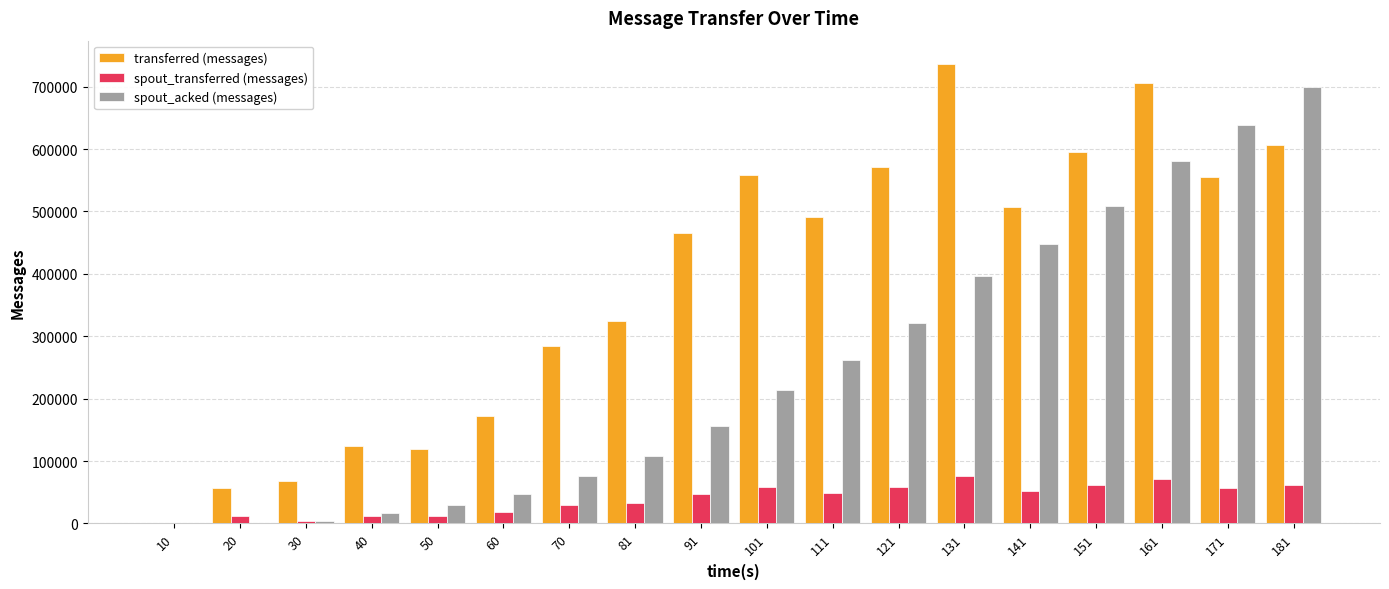

What is the greatest value displayed?

736820